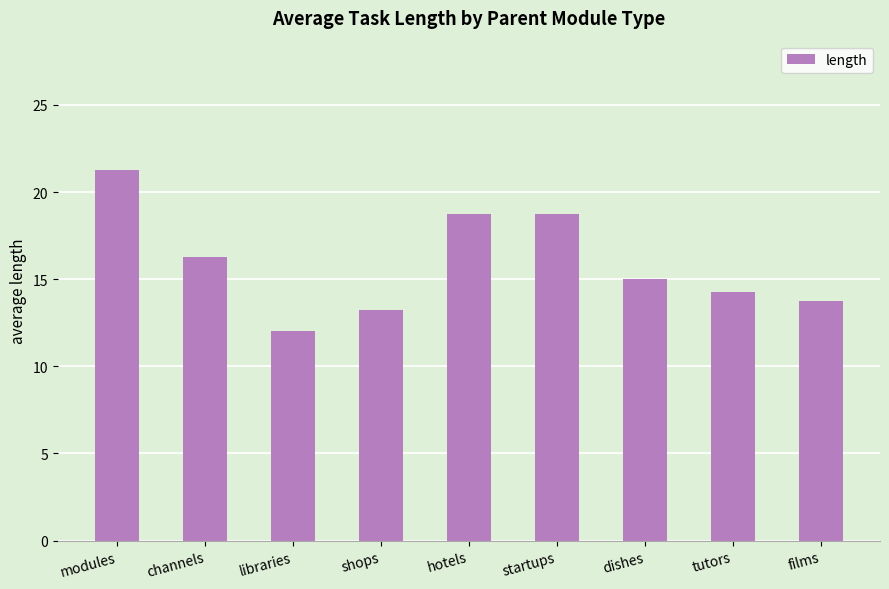

What is the average value?

15.9